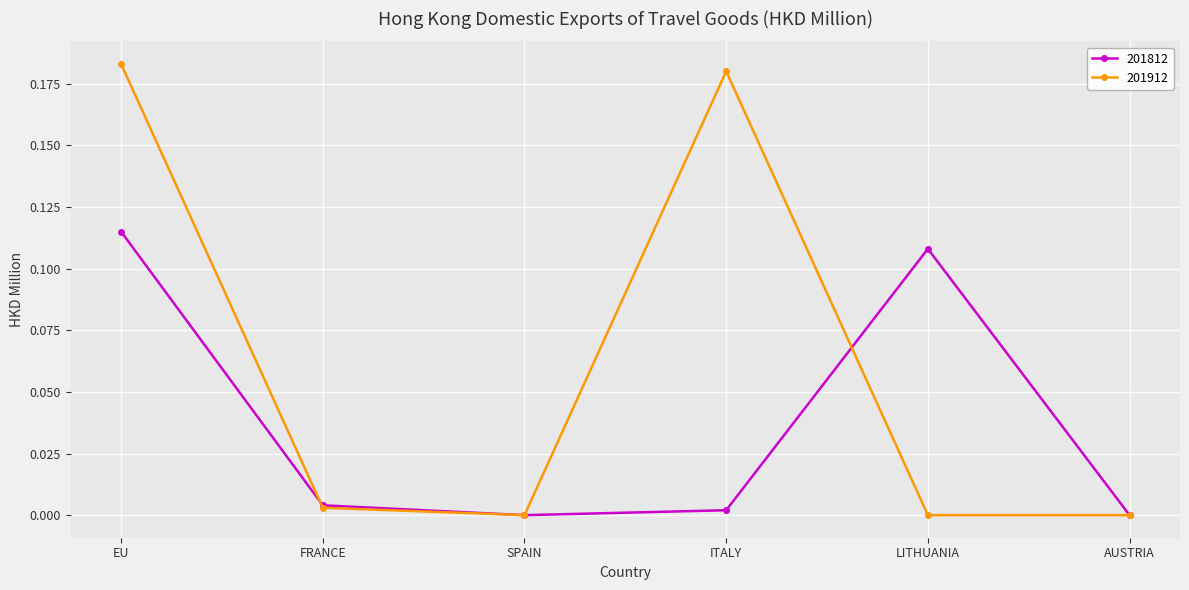

Which series has the largest total across all categories?

201912